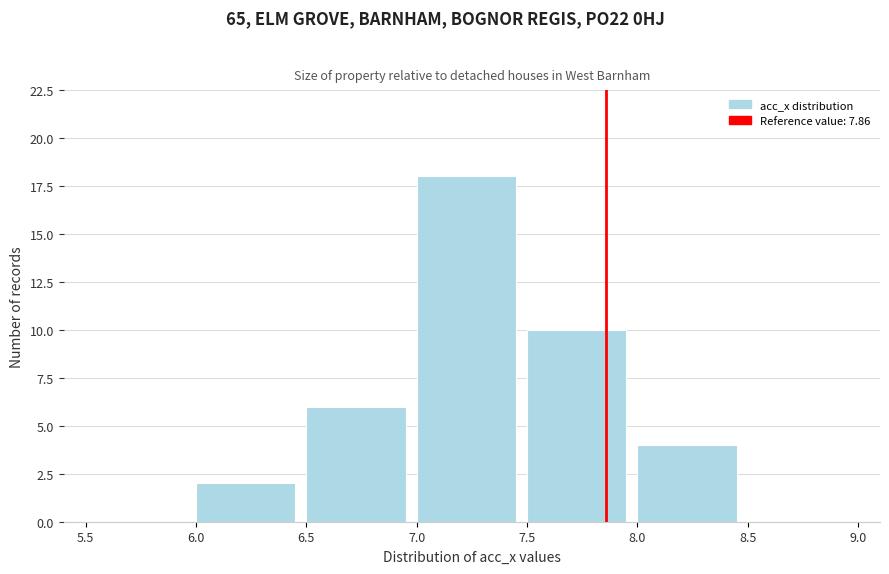

Reading left to right, list every bar in this chart as the range it spans on the x-axis followed by its height. The values are not printed on the chart, so give them approximately, as read against the axis.

5.5 to 6.0: 0
6.0 to 6.5: 2
6.5 to 7.0: 6
7.0 to 7.5: 18
7.5 to 8.0: 10
8.0 to 8.5: 4
8.5 to 9.0: 0